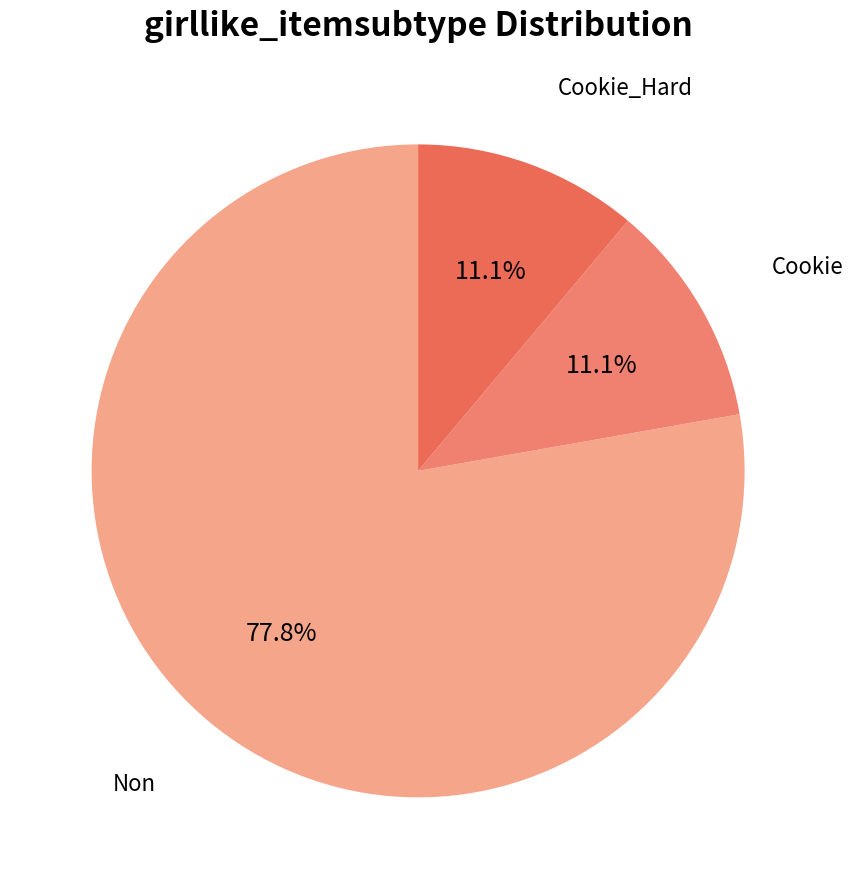

Which slice is the largest?

Non